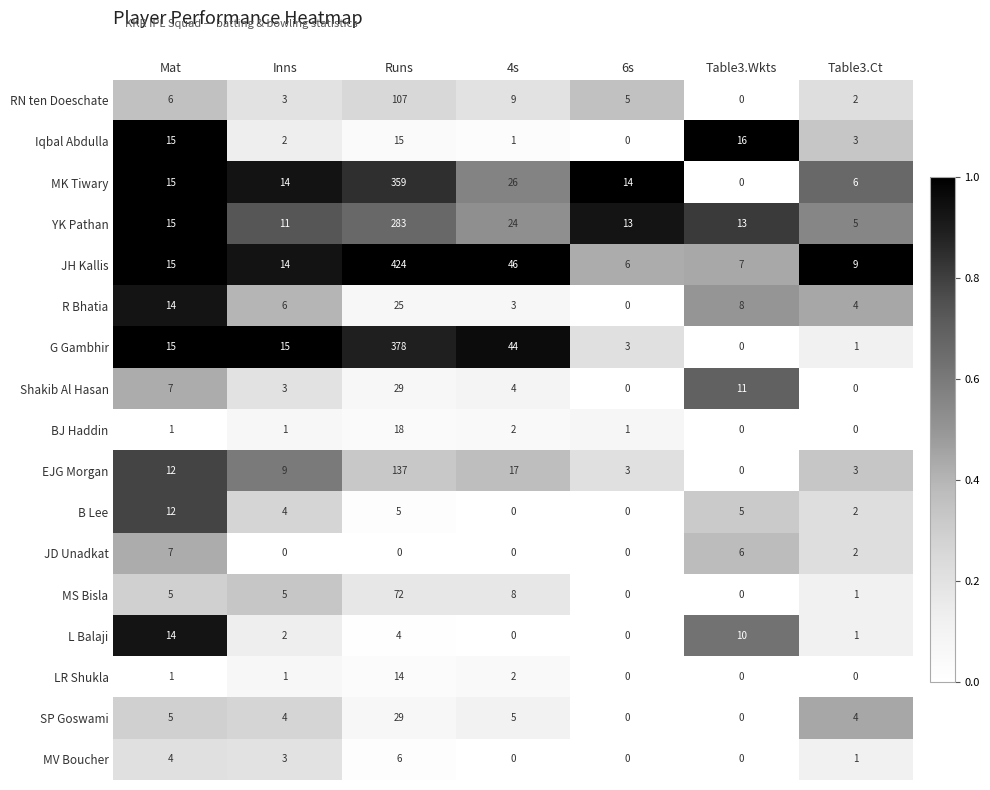

Which series has the widest spread of values?

JH Kallis